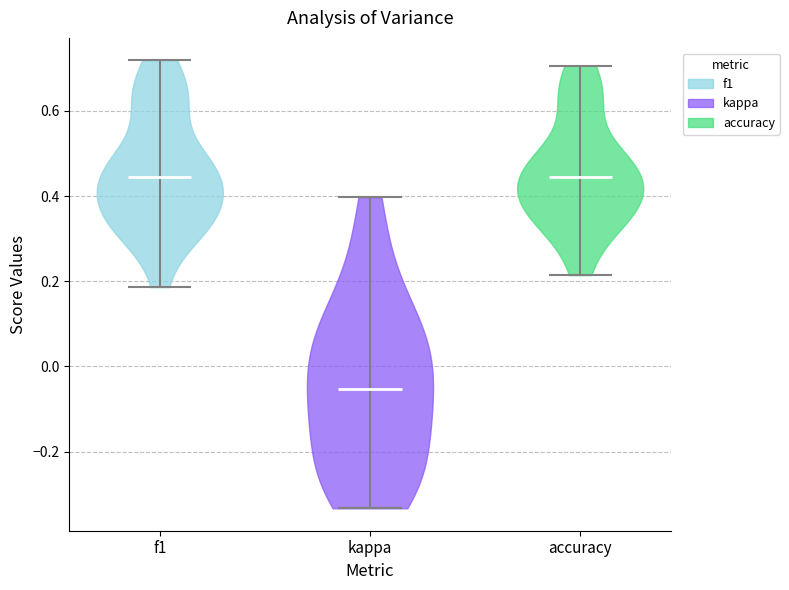

Reading left to right, read every violin against the y-axis: where its median line is, and the lowest and highest points it reaches. The values are not printed on the chart, so give them approximately, as read against the axis.

f1: median line 0.44, lowest point 0.18, highest point 0.72
kappa: median line -0.06, lowest point -0.34, highest point 0.40
accuracy: median line 0.44, lowest point 0.22, highest point 0.70